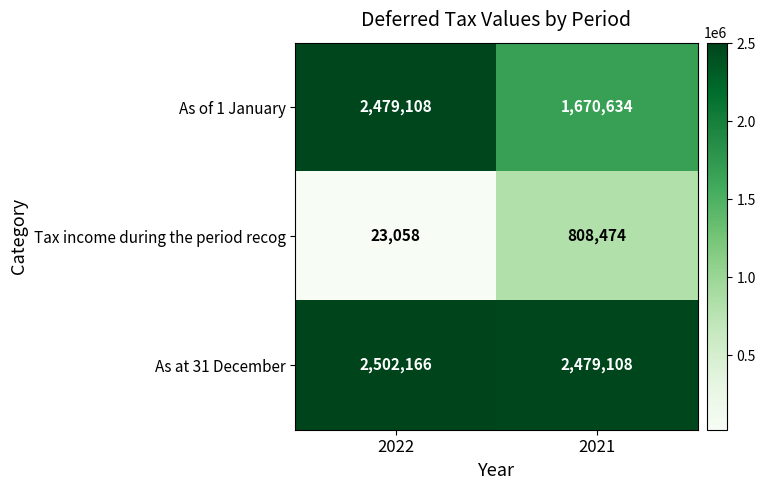

List the series in order of their peak value, lowest first.

Tax income during the period recog, As of 1 January, As at 31 December